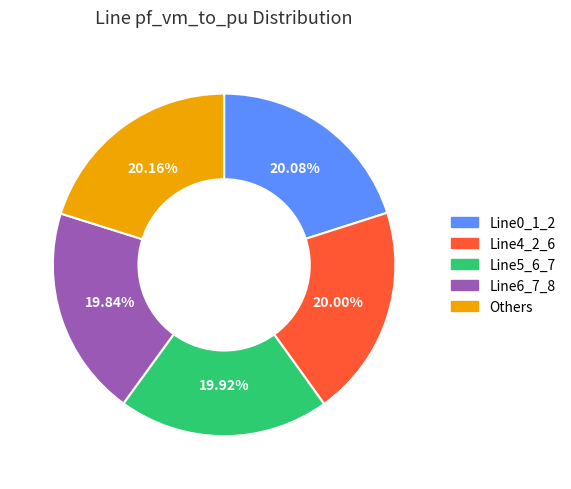

Is there any slice that represents more than half of the pie?

No